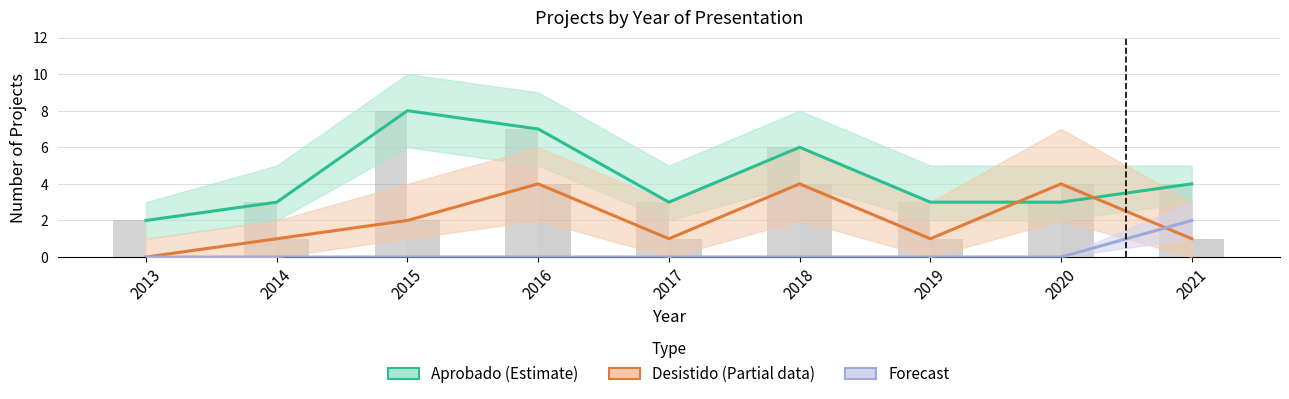

True or false: Forecast has a value of 0 at 2018.

True